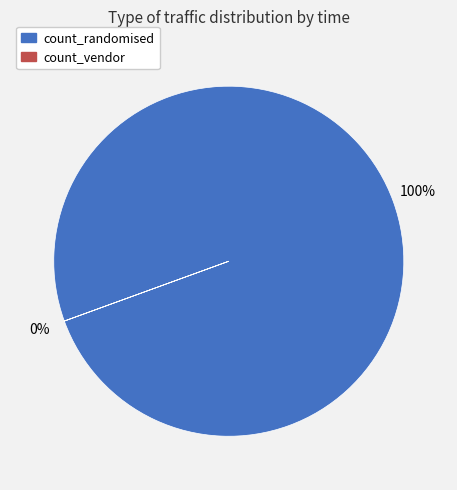

Is 2021-06-03 the majority of the pie?

No